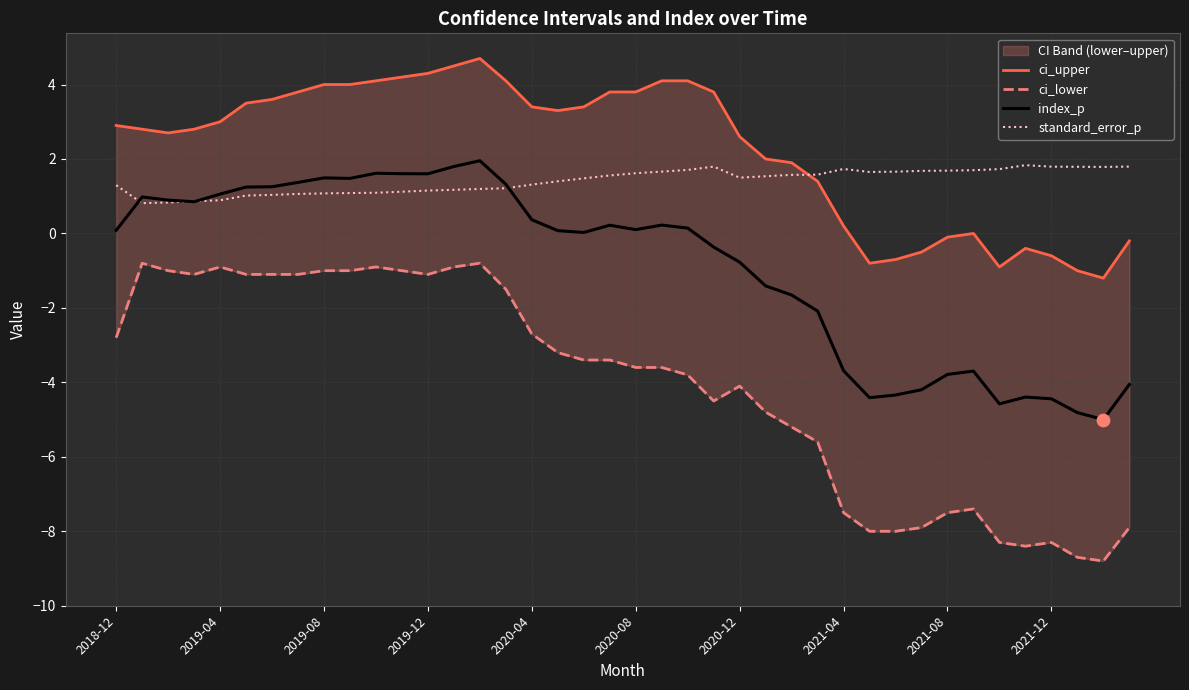

What is the total value across all series at 17?

1.6